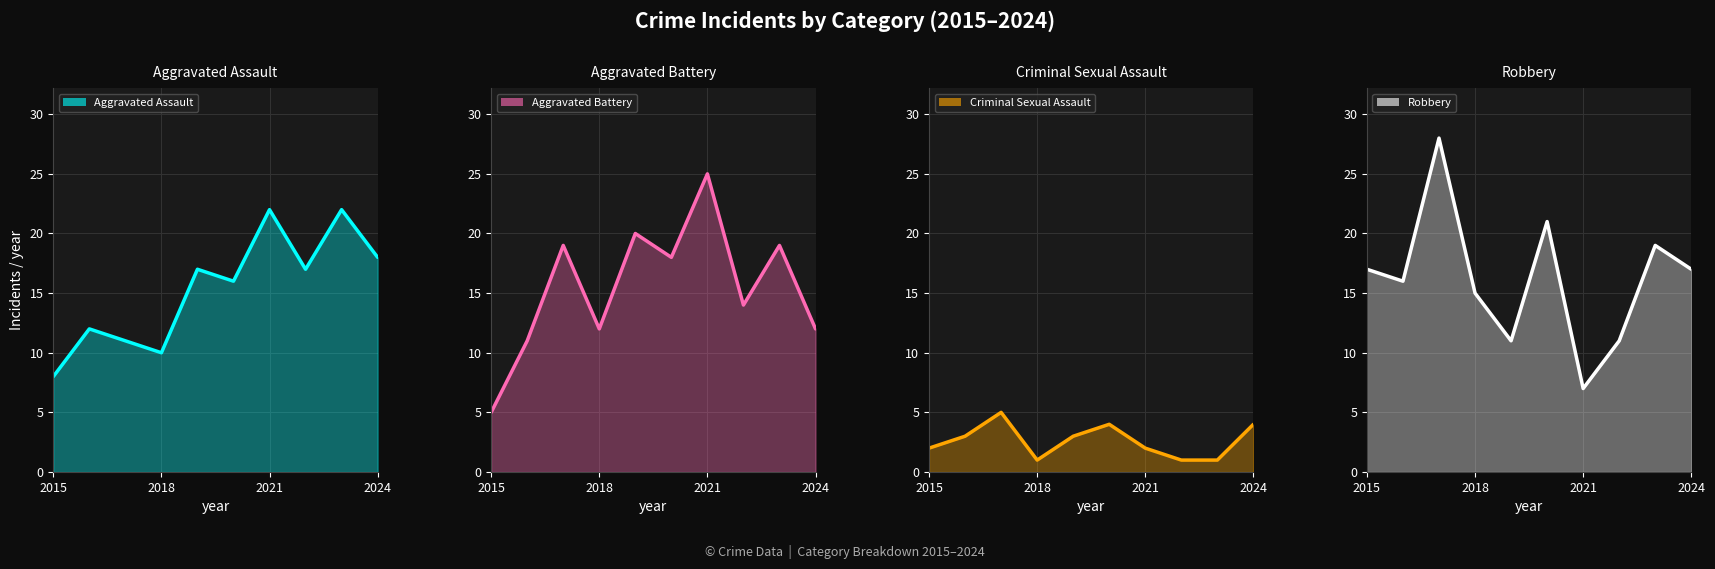

What is the value of the Robbery point at the 2nd from the left?

16